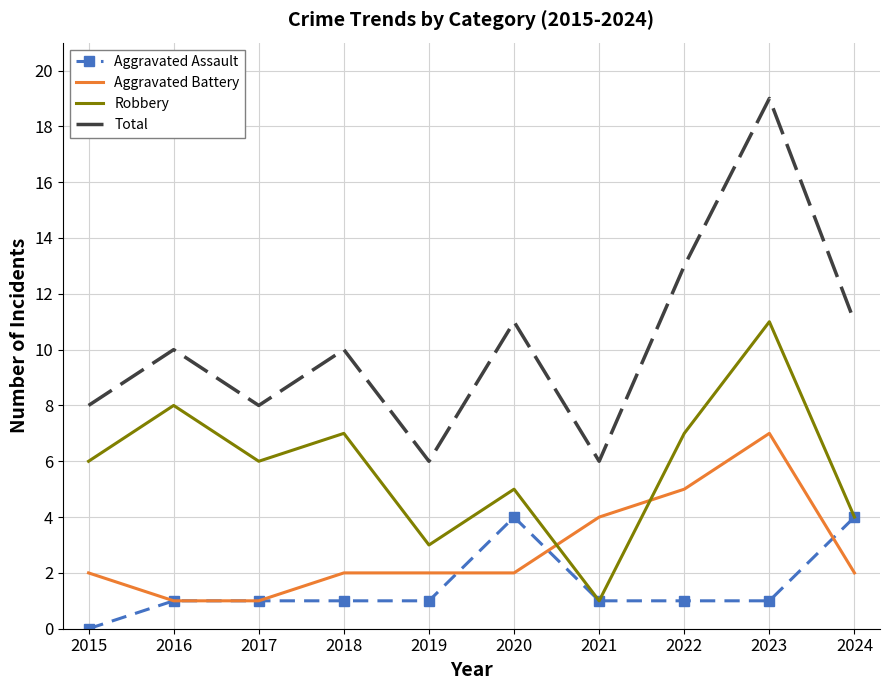

Is the value of Robbery at 2015 greater than the value of Total at 2016?

No